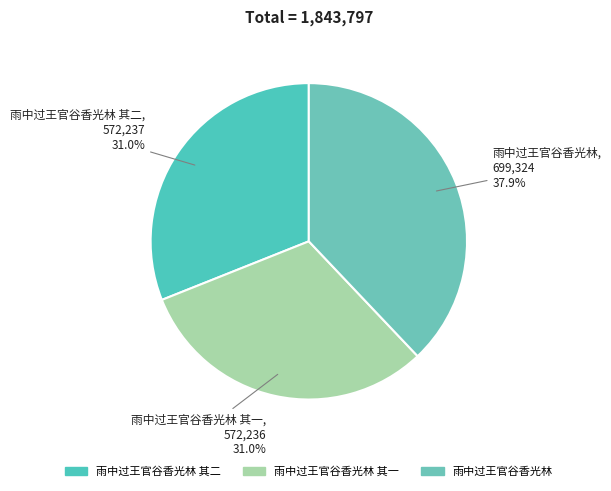

What is the total percentage of 雨中过王官谷香光林 其一 and 雨中过王官谷香光林?

69.0%